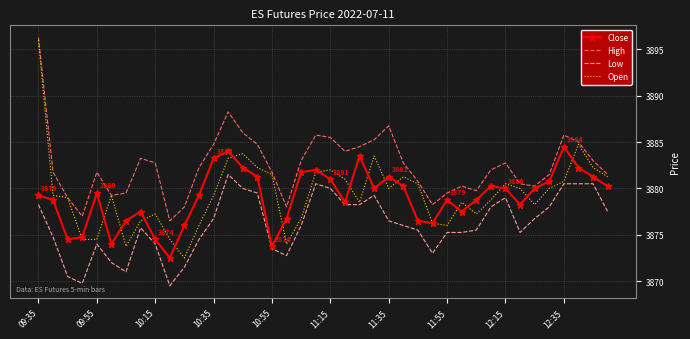

What is the maximum value for Close?

3884.5